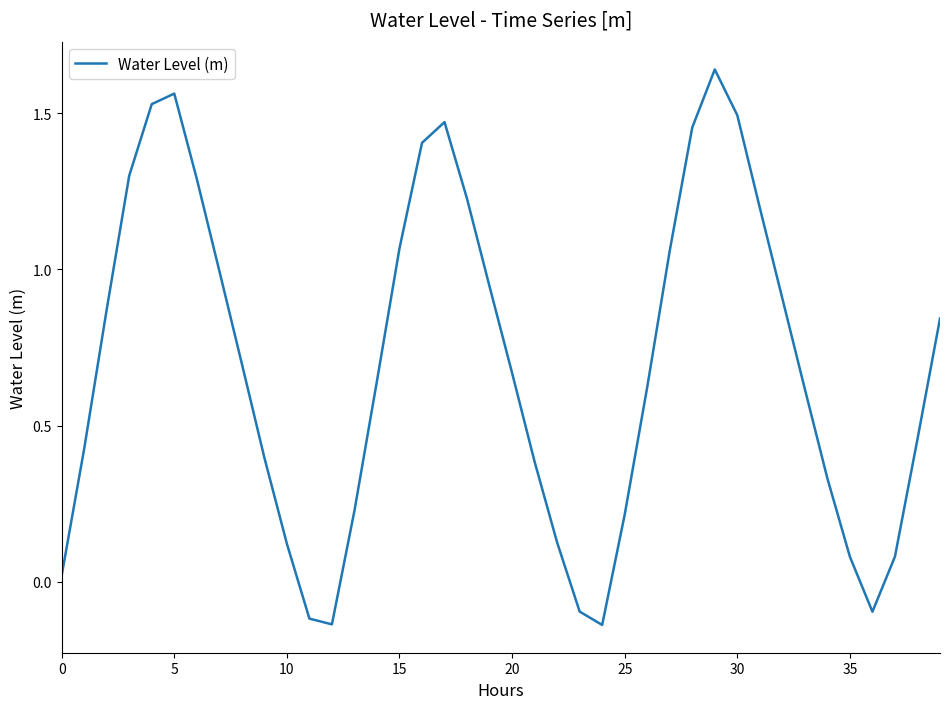

What is the difference between the maximum and minimum values?

1.8